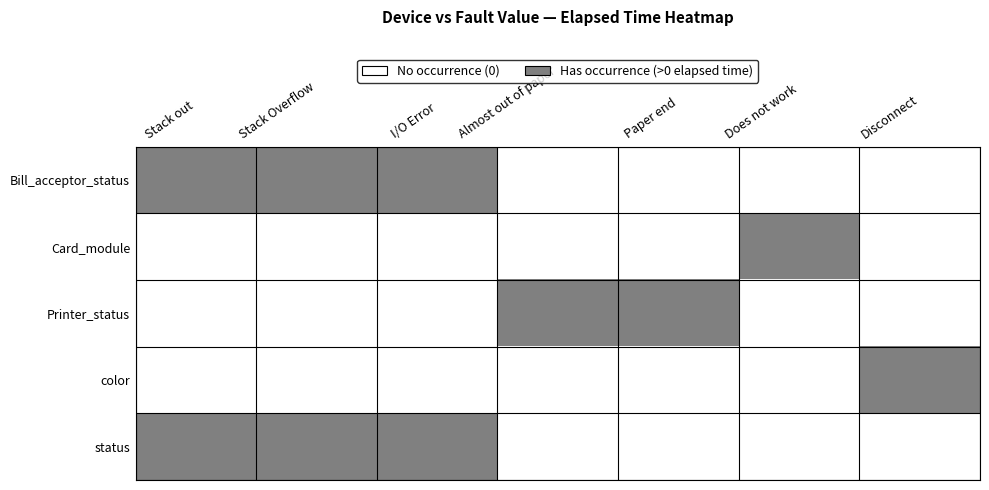

What is the greatest value displayed?

1